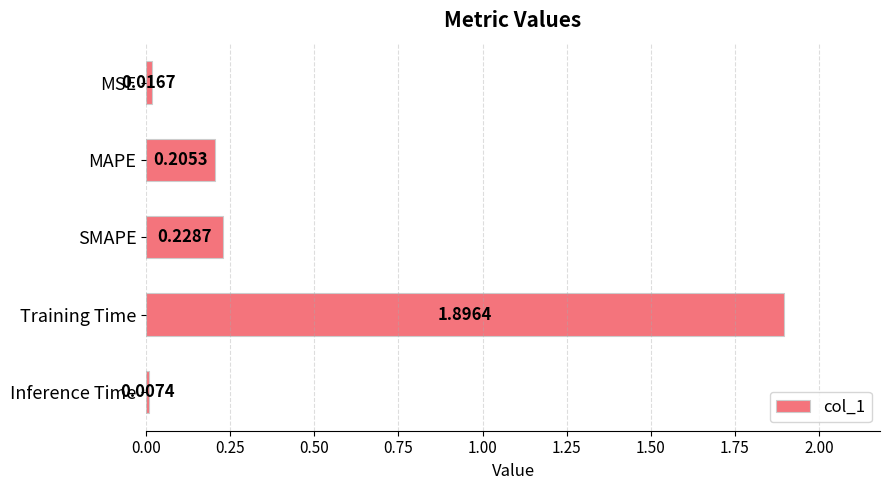

What is the maximum value shown in the chart?

1.9